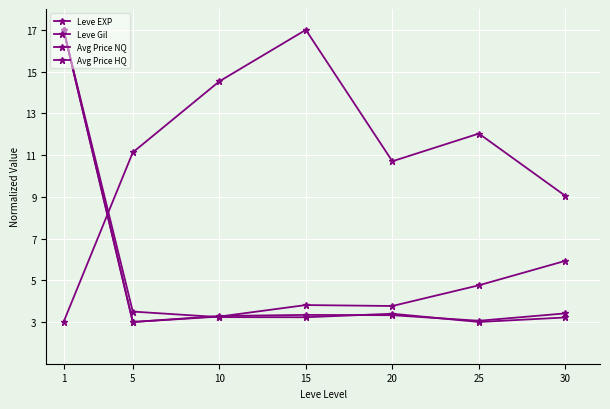

Rank the series at 5 from highest to lowest value.

Leve Gil, Avg Price NQ, Leve EXP, Avg Price HQ